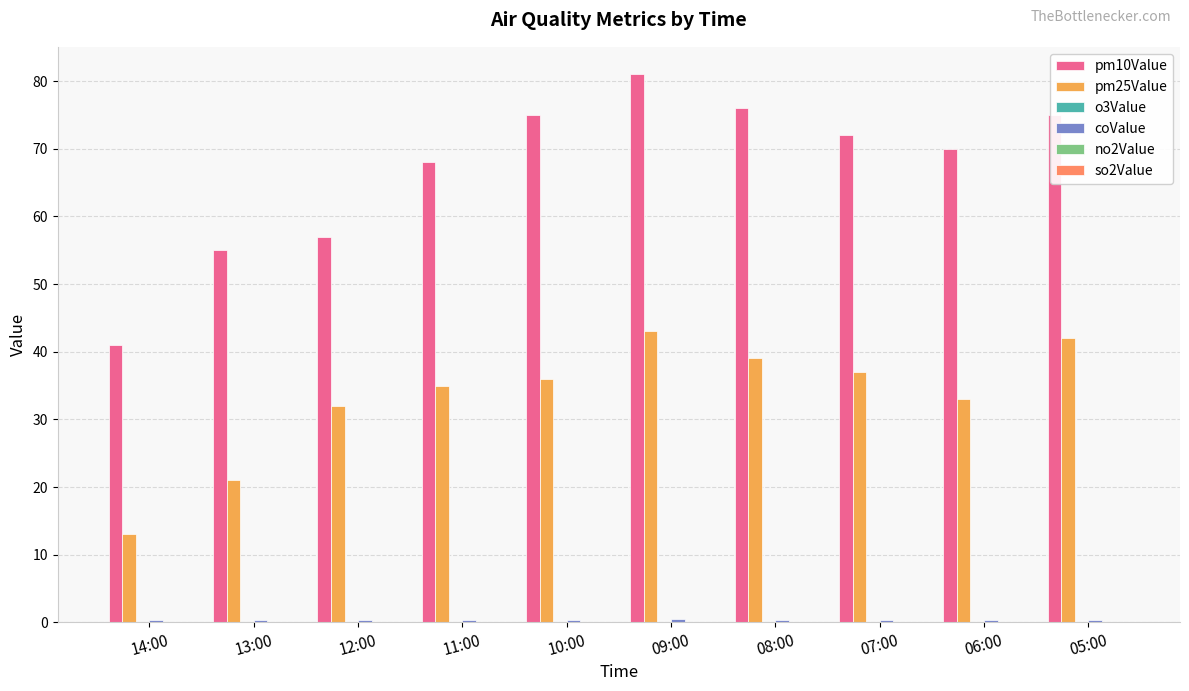

What is the sum of all pm25Value values?

331.0